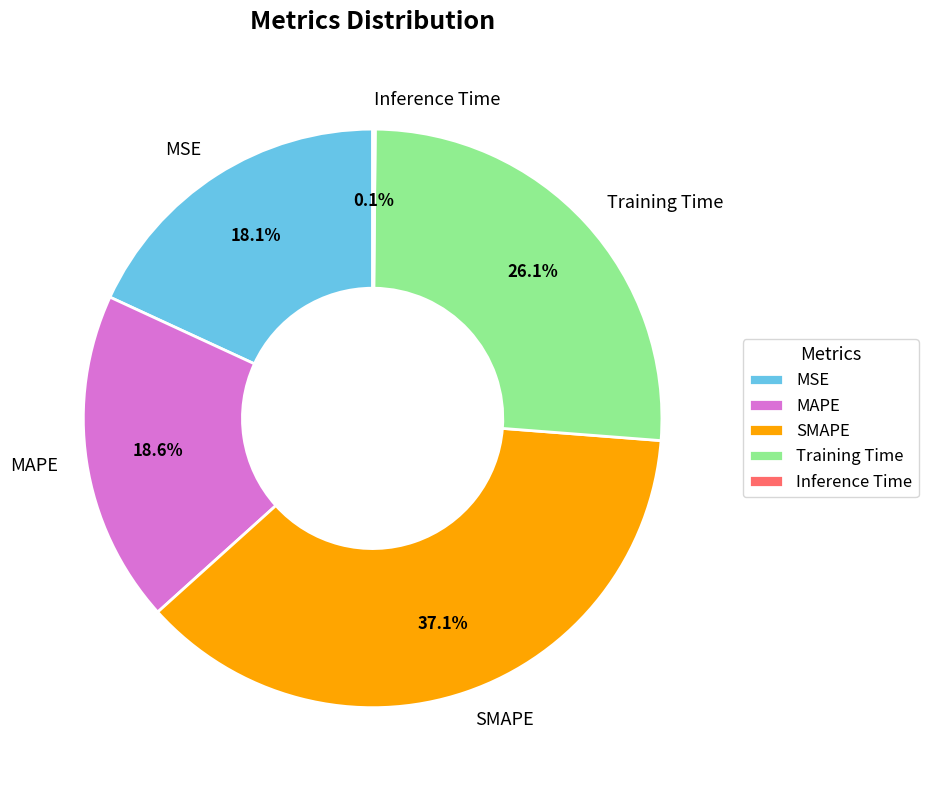

To the nearest percent, what portion does SMAPE represent?

37%